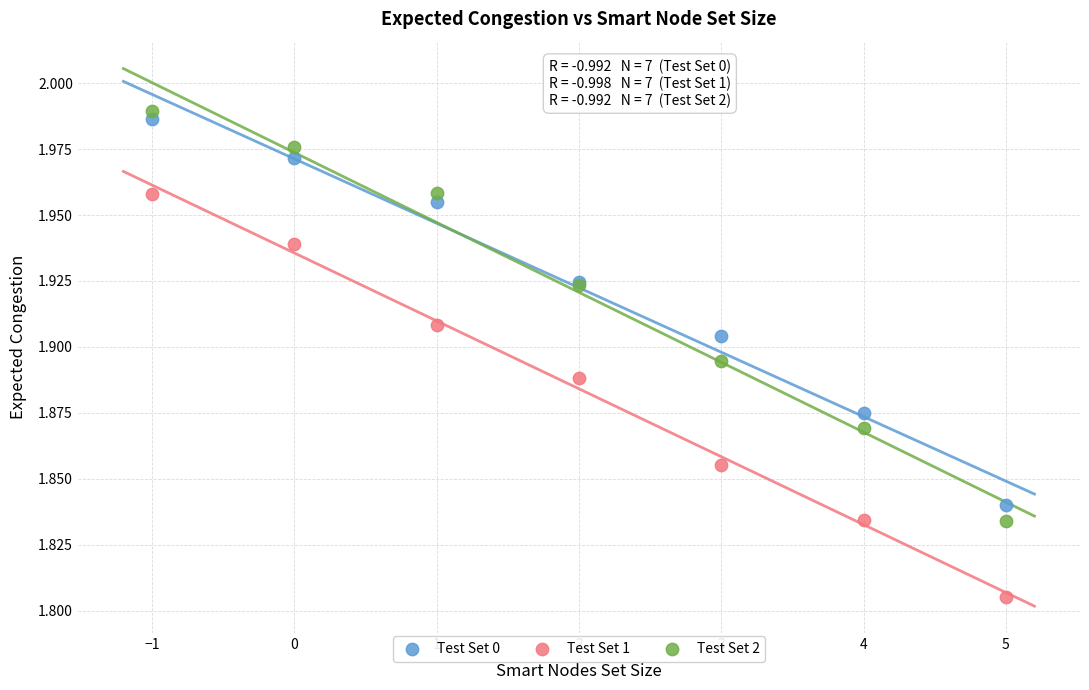

Which series has the widest spread of Y values?

Test Set 2